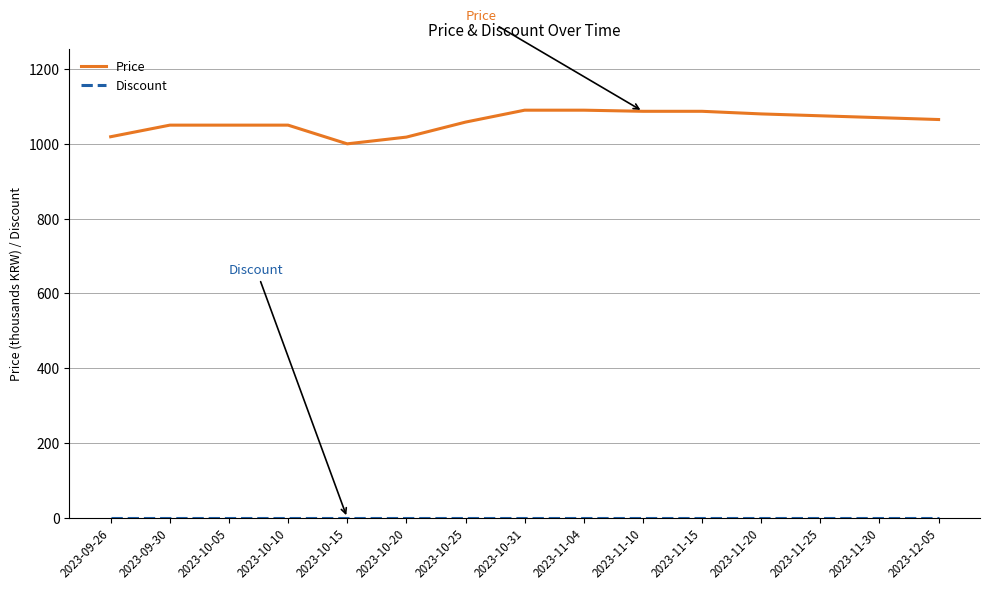

What is the difference between the maximum and minimum values in the Price series?

90.0